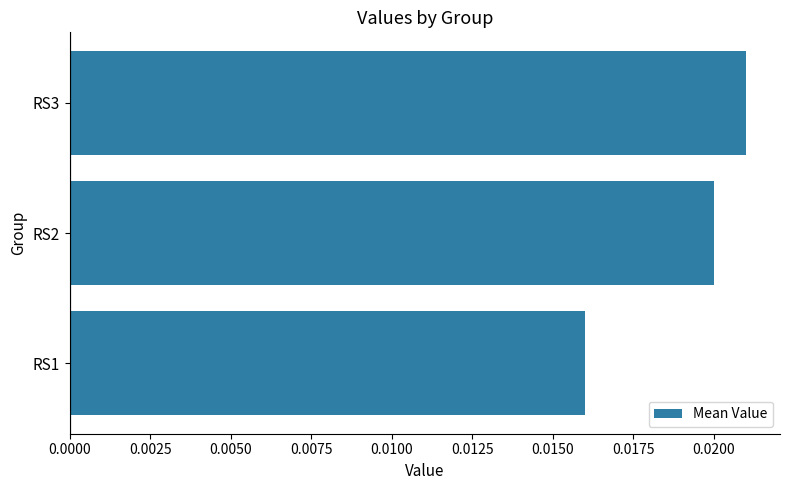

At which label is the value closest to 0?

RS1